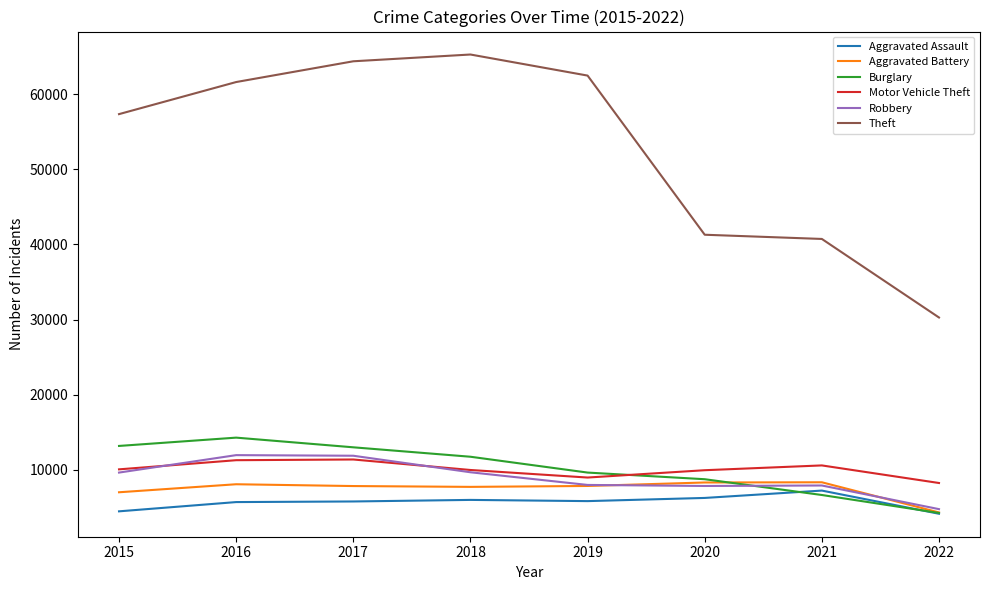

The Robbery series shows 11960 at 2016. True or false?

True